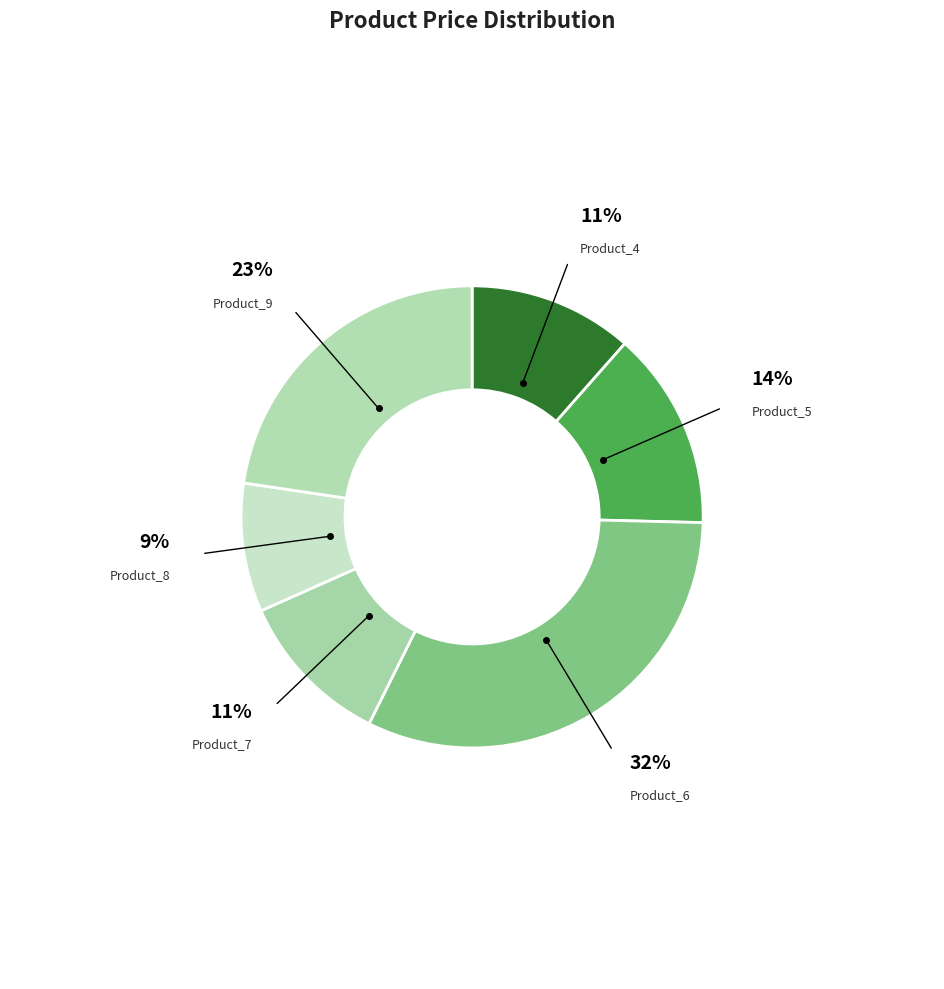

To the nearest percent, what is the difference between the largest and smallest slice percentages?

23%